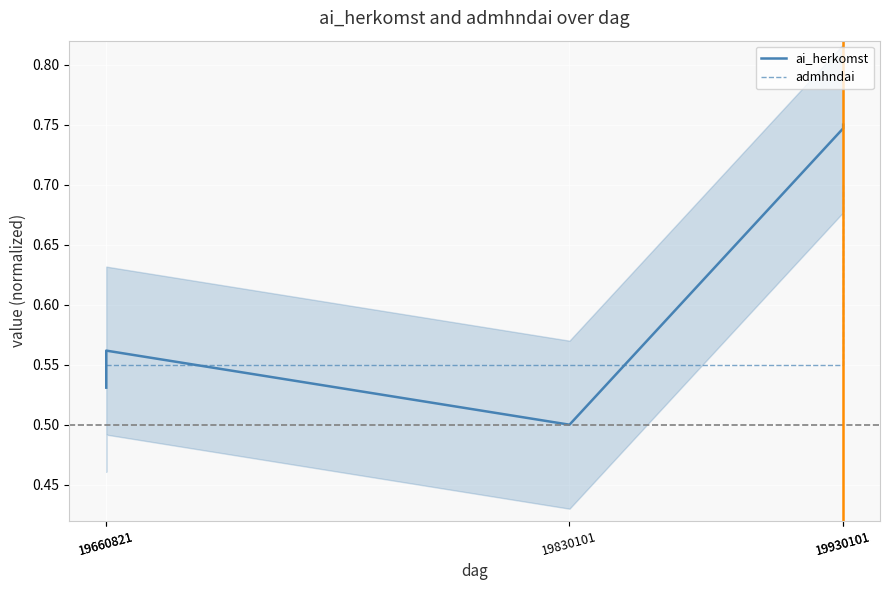

The admhndai series shows 0.7 at 19830101. True or false?

False